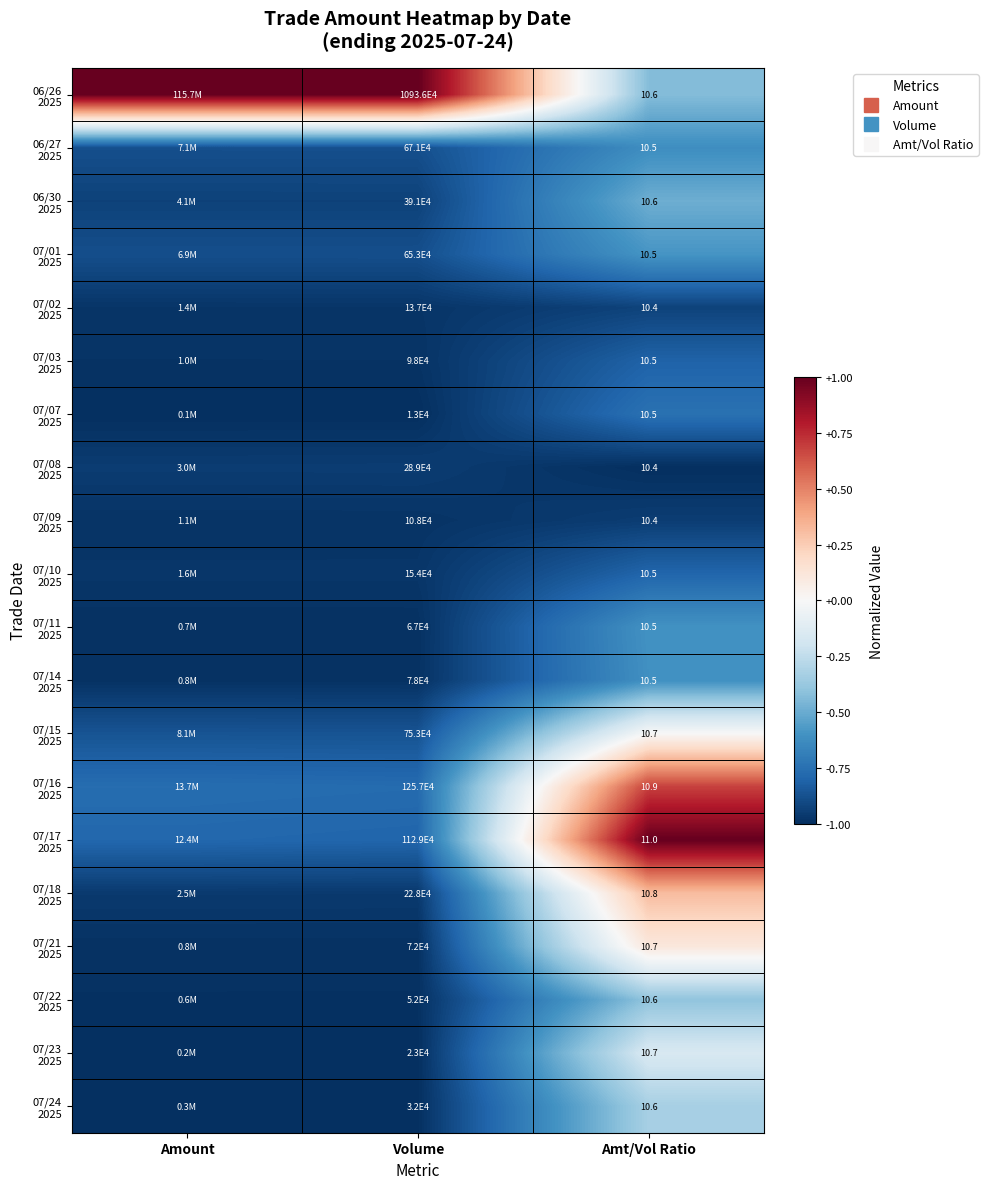

Which label corresponds to the largest value in the chart?

Amount